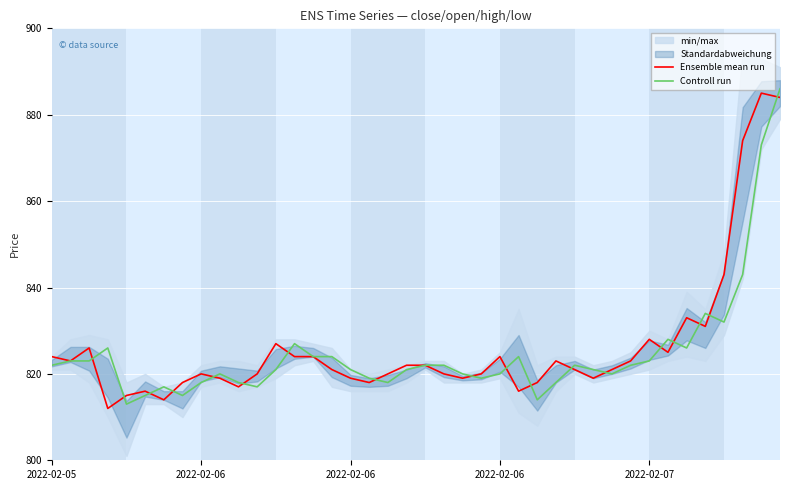

Is it true that Ensemble mean run equals 1108 at 2022-02-07?

False